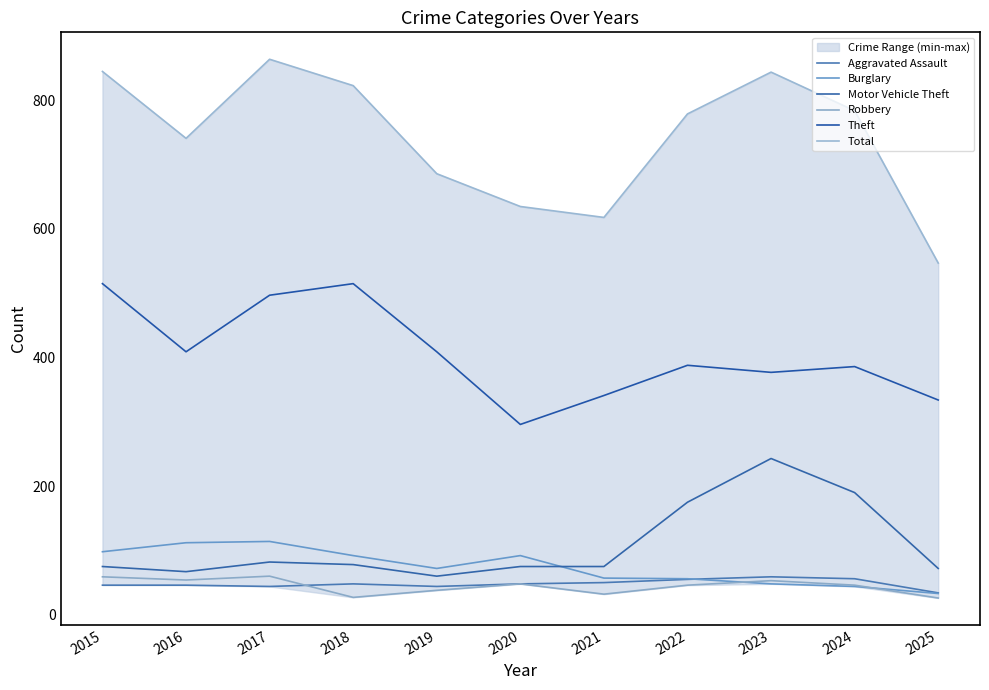

How many data points in Theft are above 388?

5